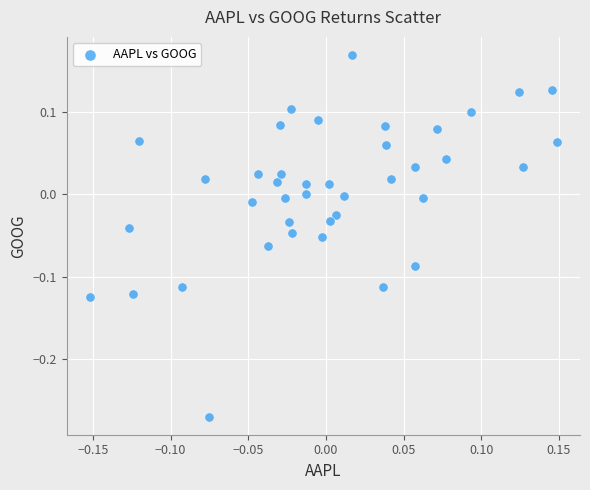

What is the range of Y values (max minus min)?

0.4